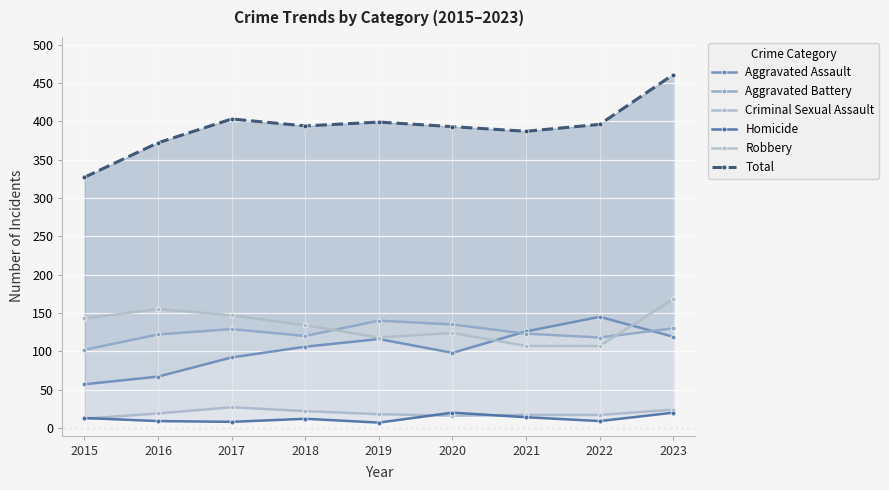

At how many categories does at least one series exceed 34?

9